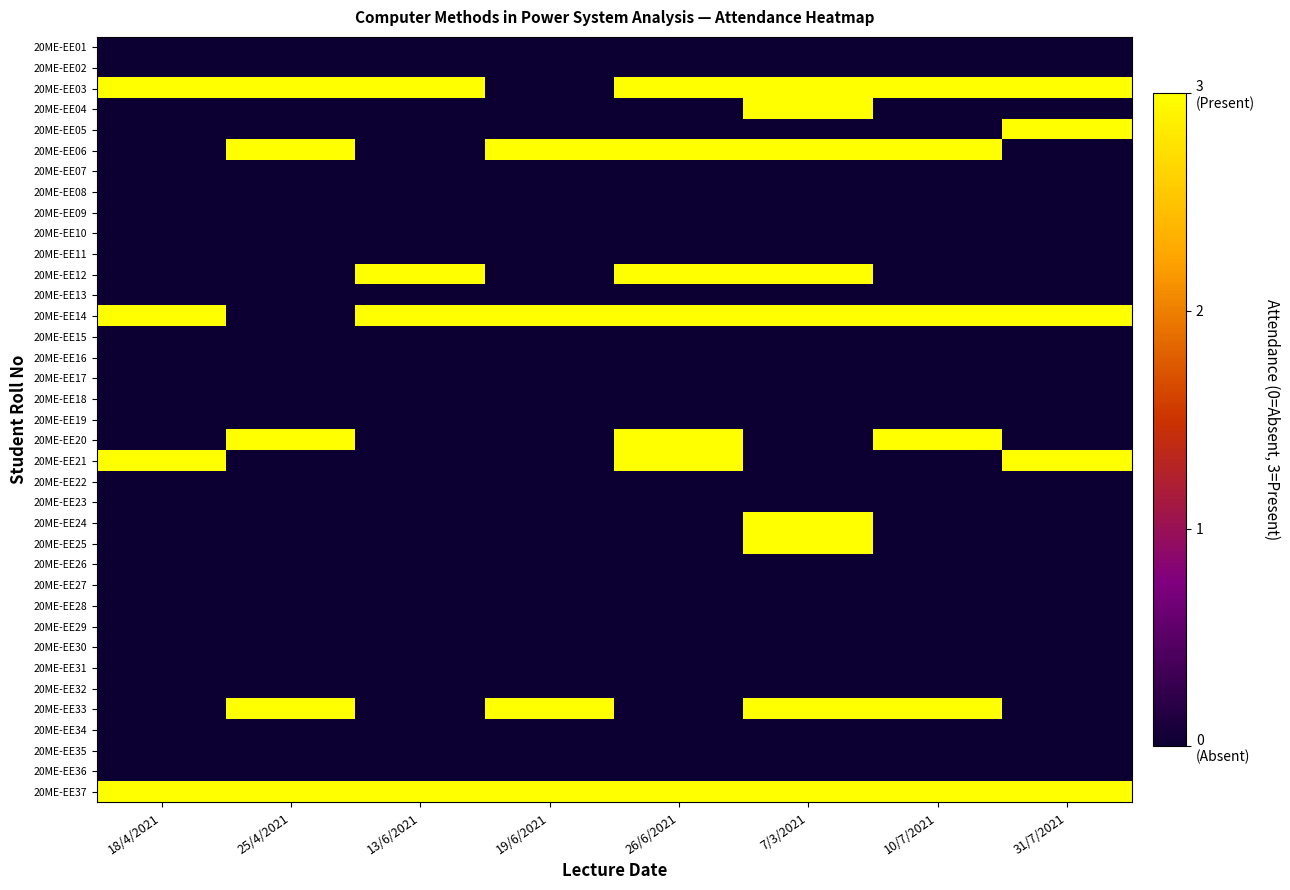

Which has a higher value, 25/4/2021 or 18/4/2021?

25/4/2021